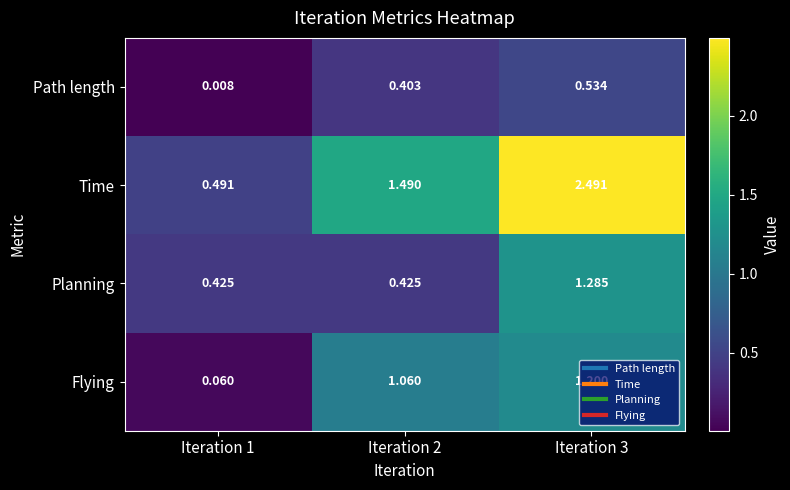

Which series changed the most between Iteration 1 and Iteration 3?

Time